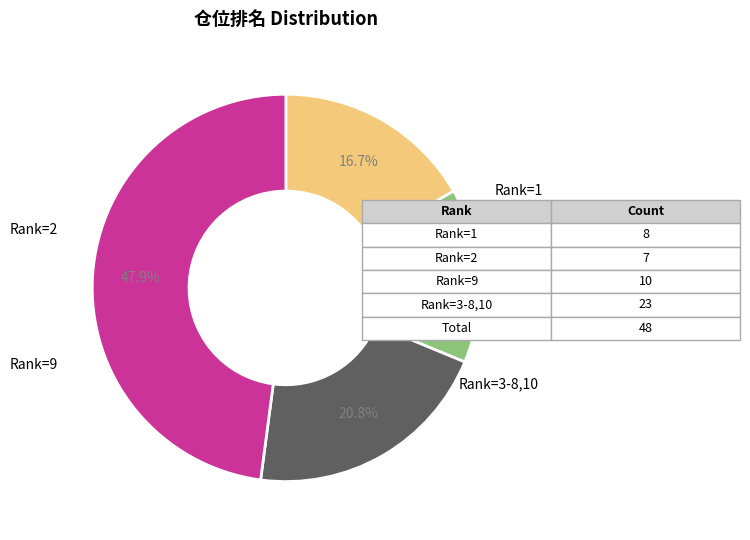

Is there any slice that represents more than half of the pie?

No